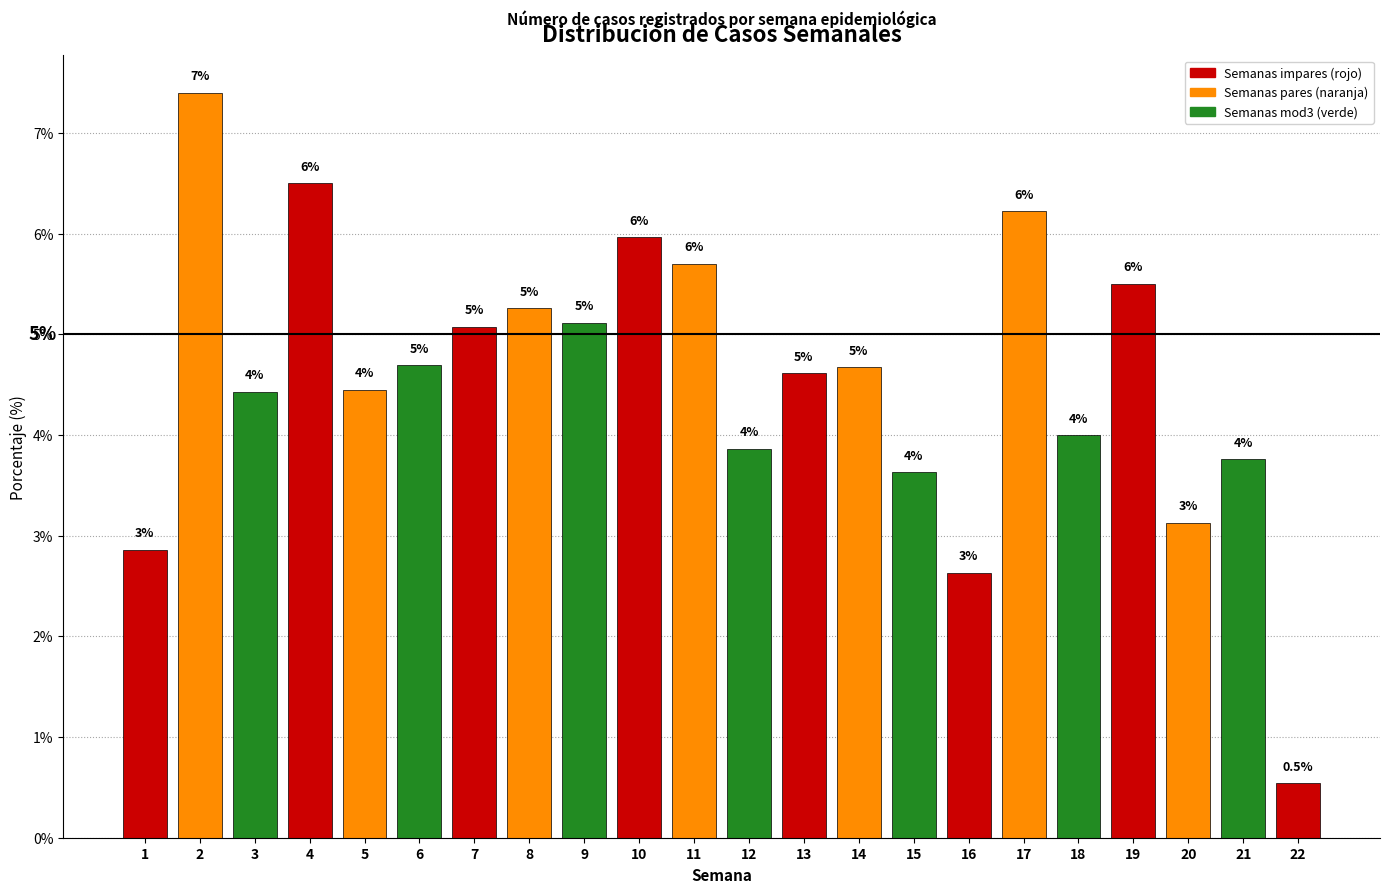

What is the ratio of the value at 2 to the value at 17?

1.2